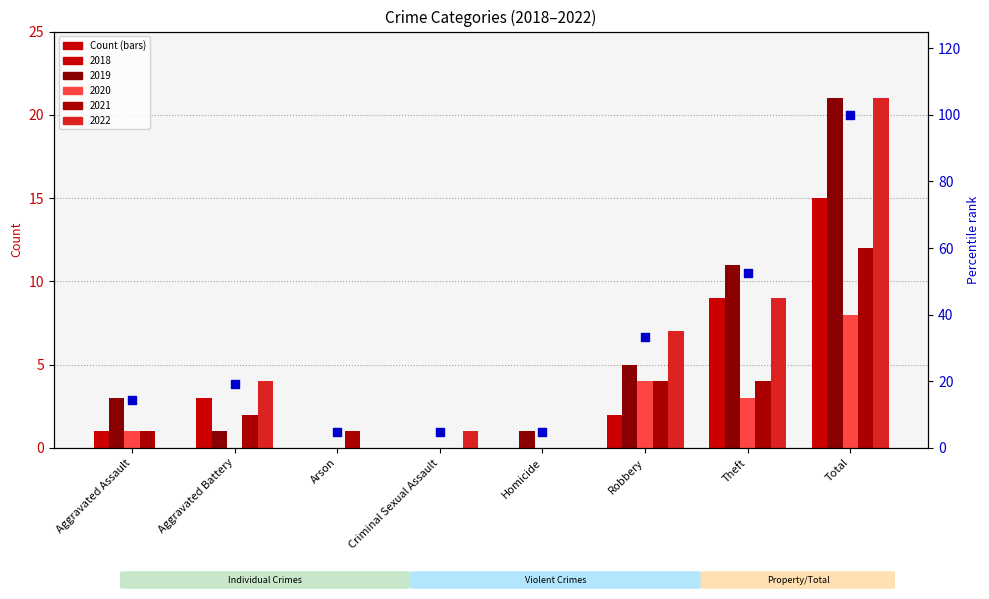

What is the change in value from Arson to Theft?

+47.6